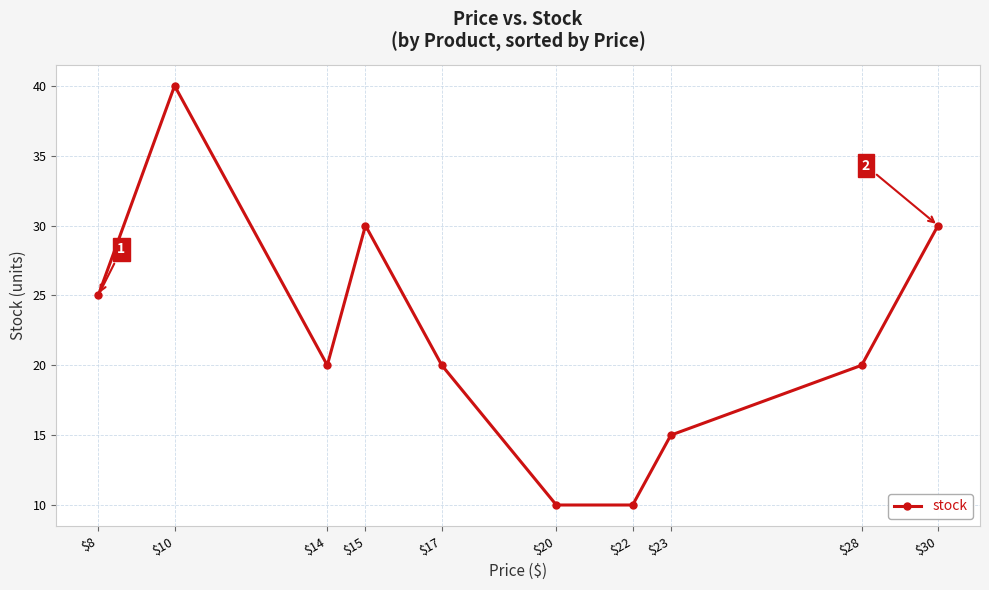

Where is the data nearest to the value 25?

$8